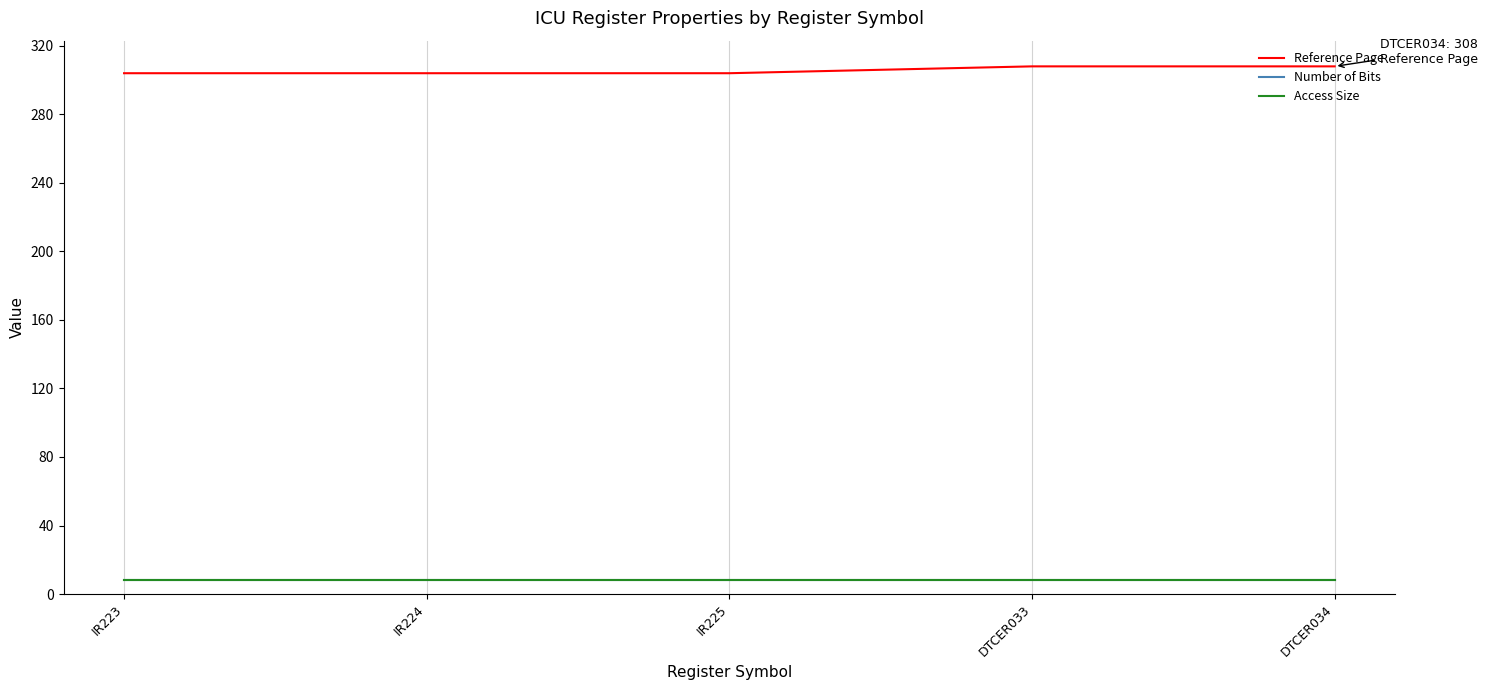

What is the label of the 5th point from the right?

IR223